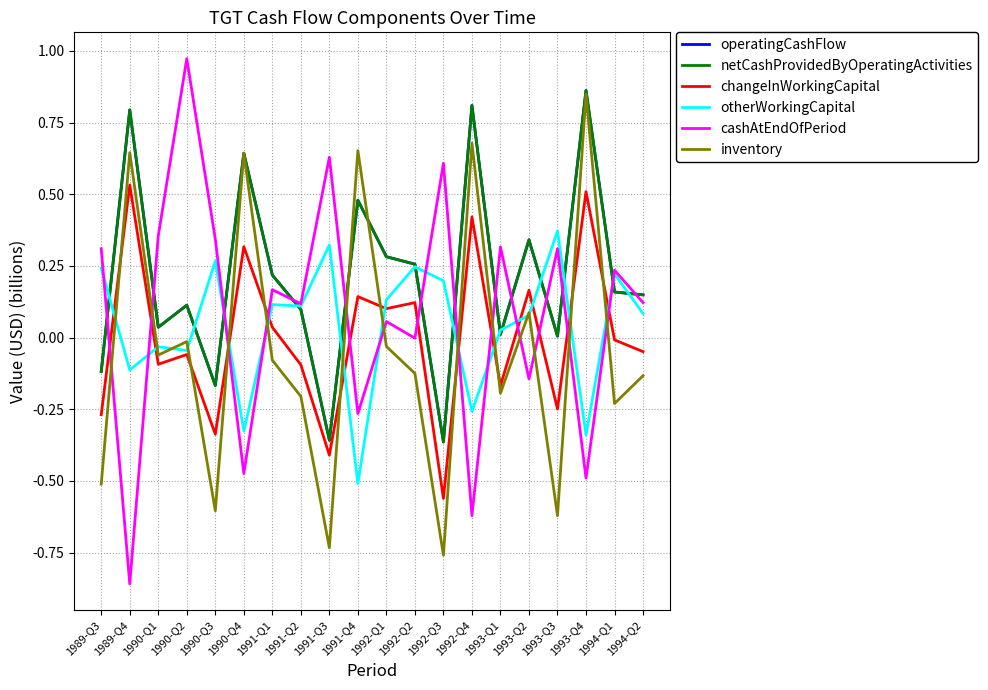

Does the chart display data point markers on the line(s)?

No